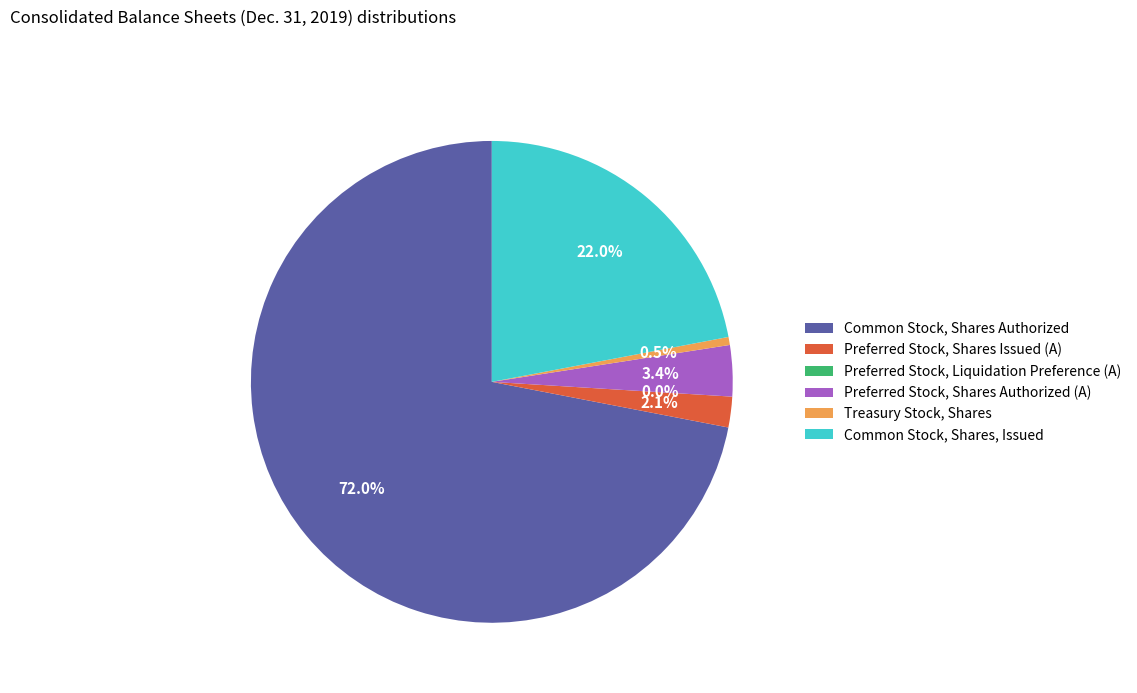

What percentage is the Common Stock, Shares Authorized slice, to the nearest percent?

72%